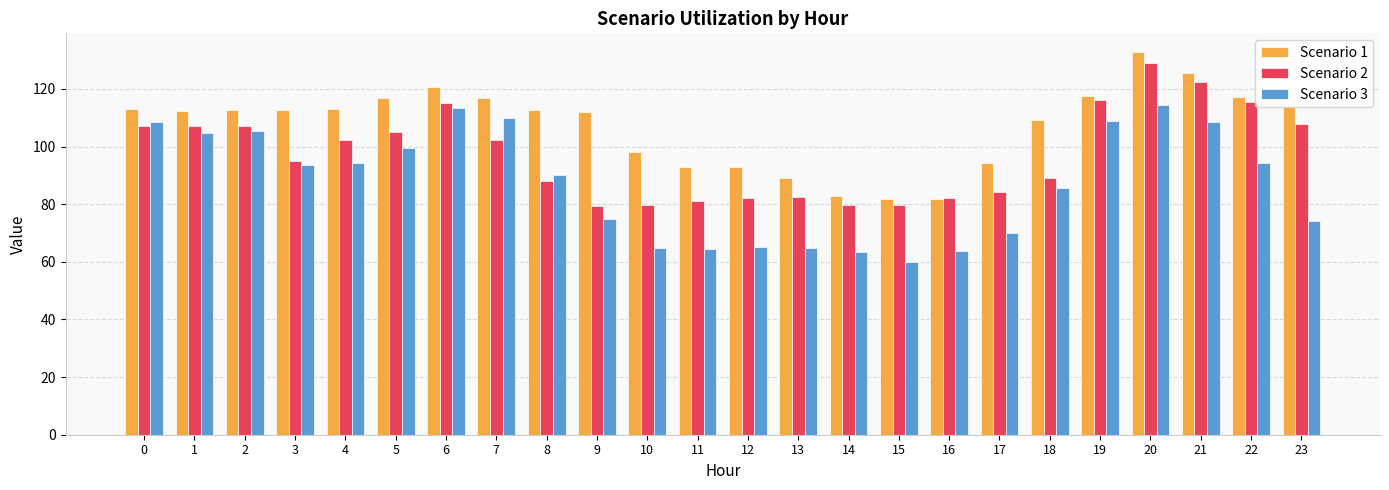

What is the greatest value displayed?

132.7